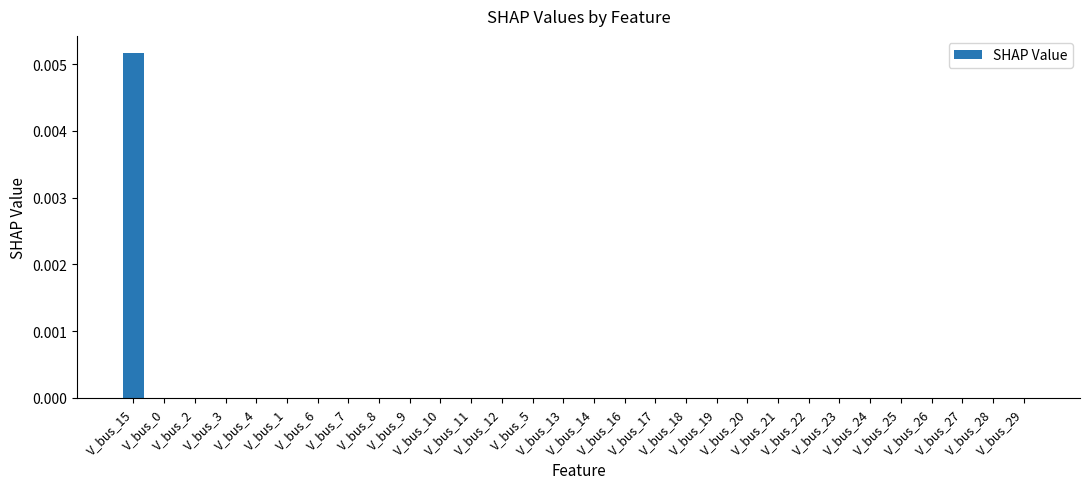

Count the number of data series in this chart.

1